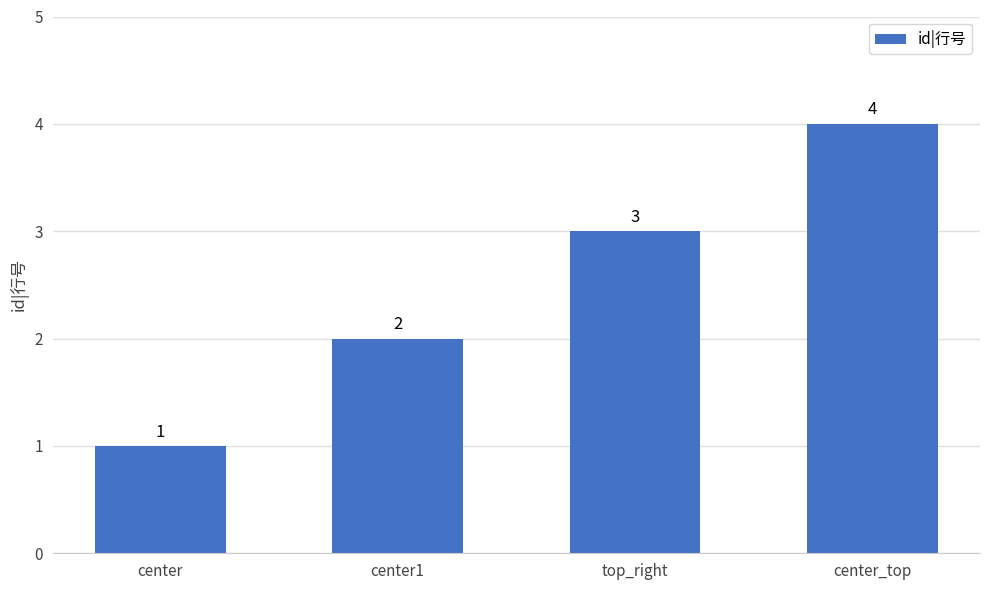

The chart shows a value of 1 at center. True or false?

True